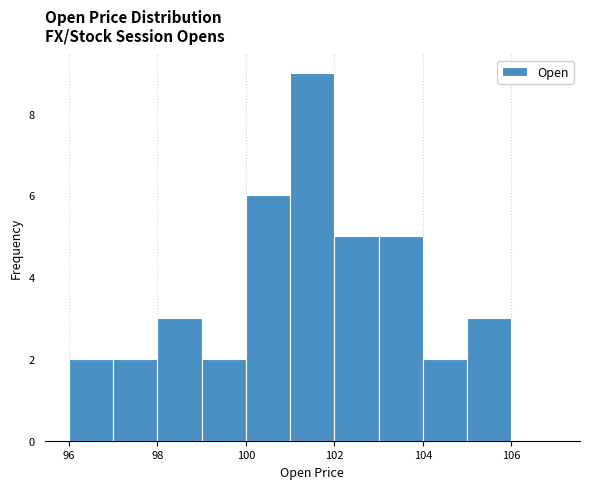

Which range on the x-axis has the tallest bar?

101 to 102